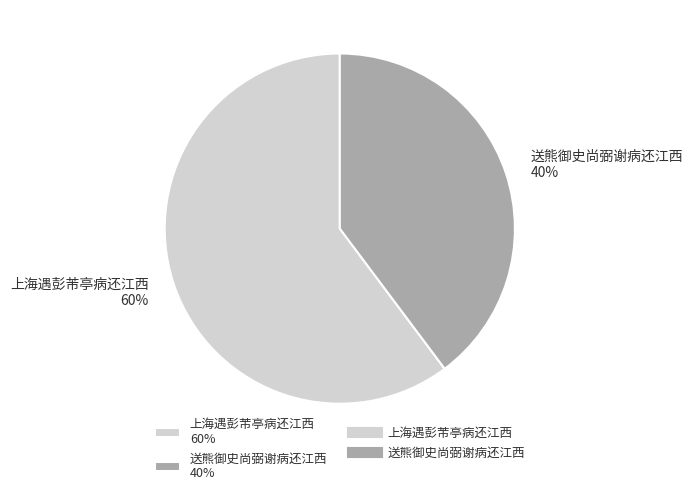

How many segments does this pie chart have?

2